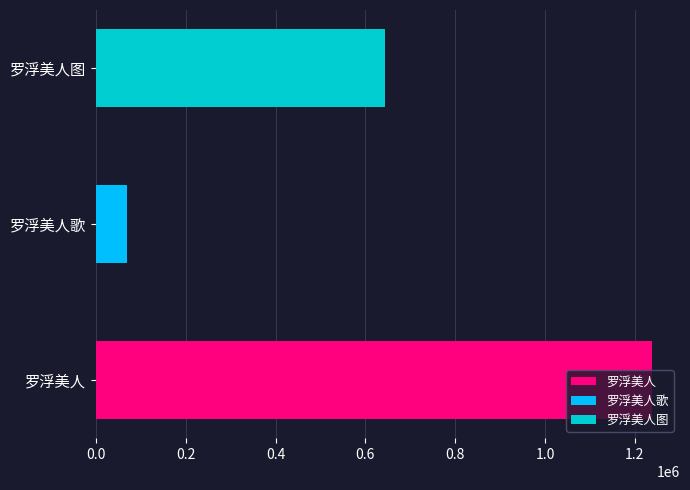

Rank the categories by value from highest to lowest.

罗浮美人, 罗浮美人图, 罗浮美人歌